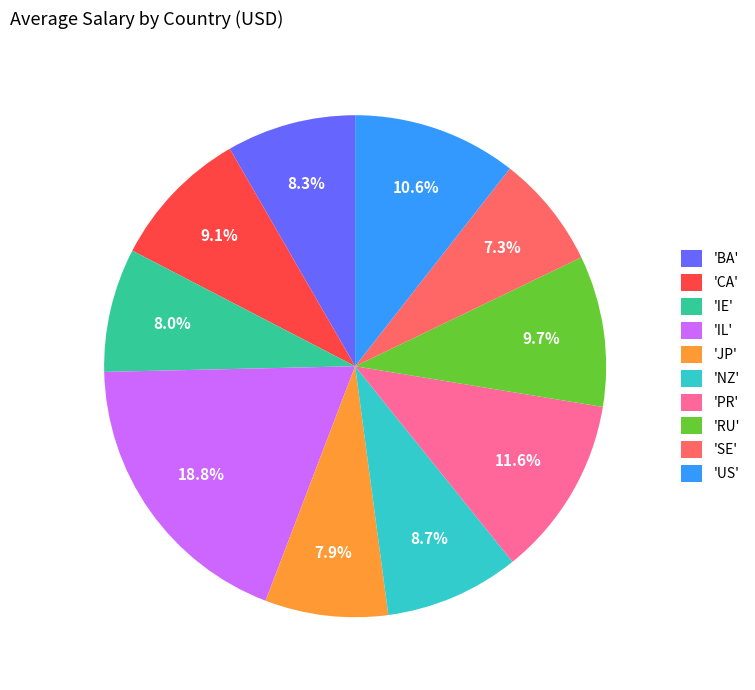

To the nearest percent, what is the difference between the largest and smallest slice percentages?

12%